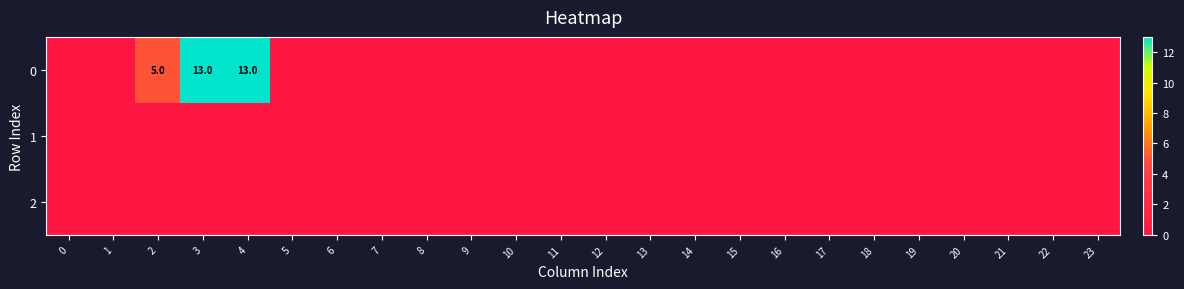

Is it true that 0 equals -6.3 at 19?

False